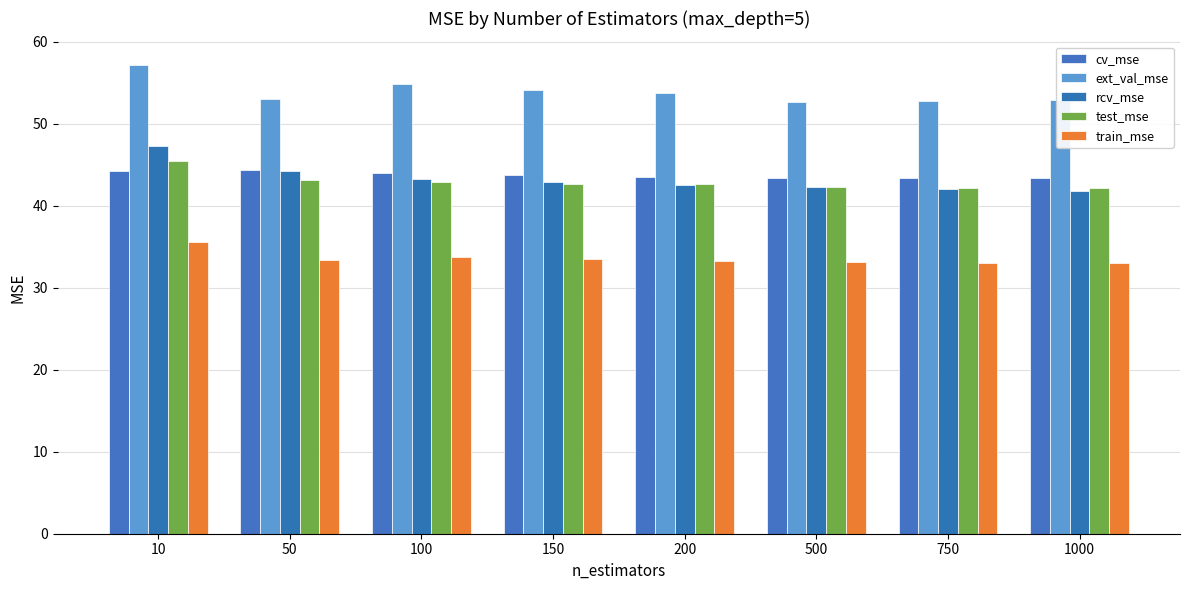

Which series changed the most between 50 and 100?

ext_val_mse